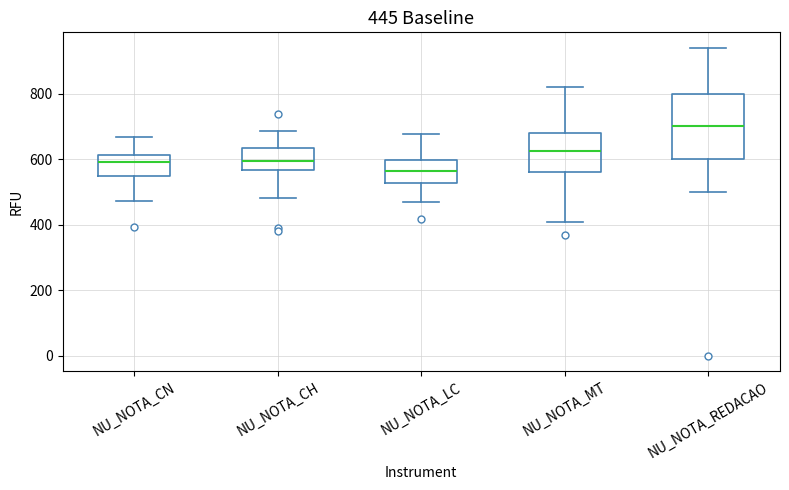

Which box has the highest median line?

NU_NOTA_REDACAO